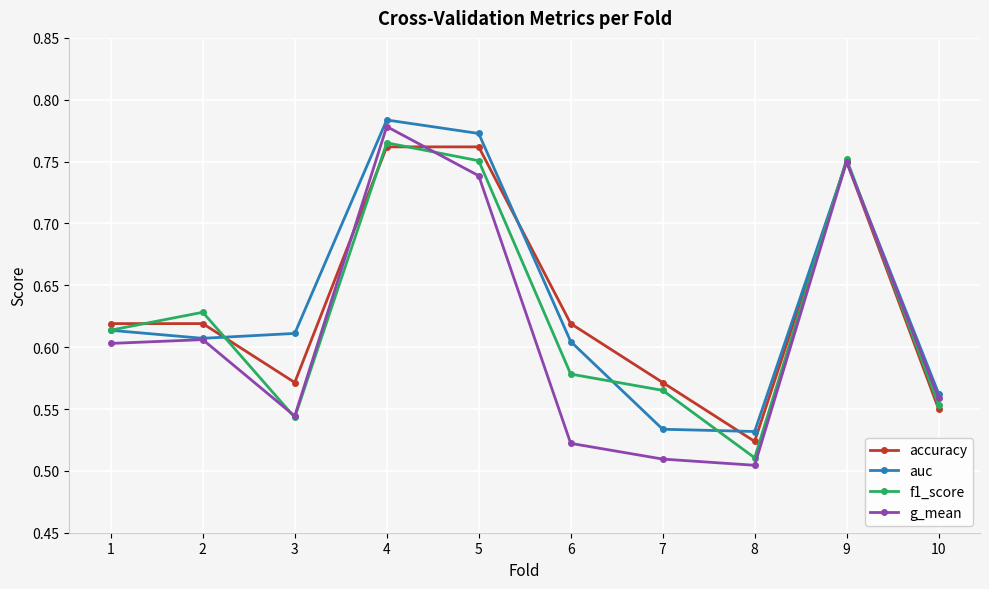

Which series ends up on top after the final intersection of auc and f1_score?

auc